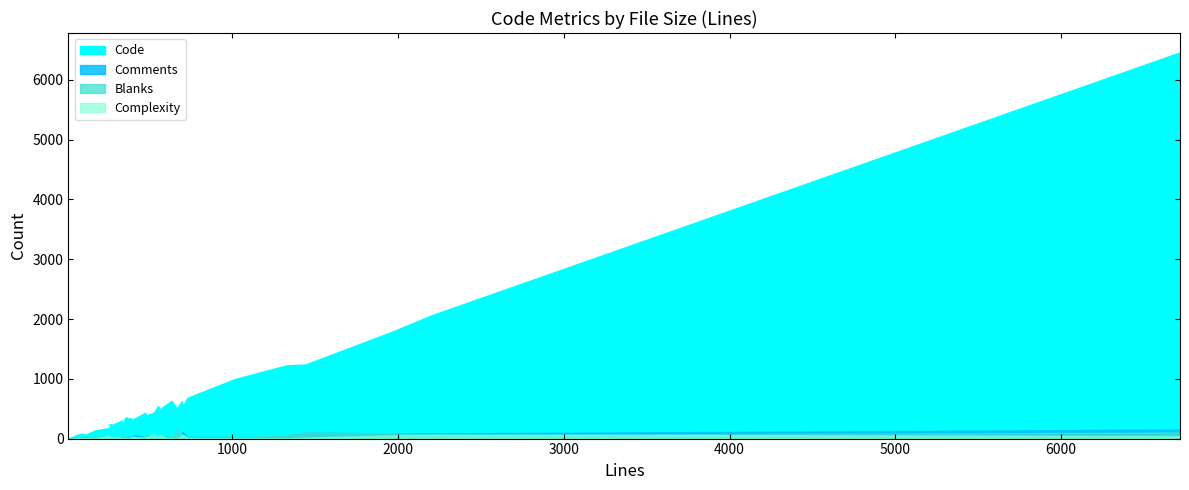

Does the chart display data point markers on the line(s)?

No